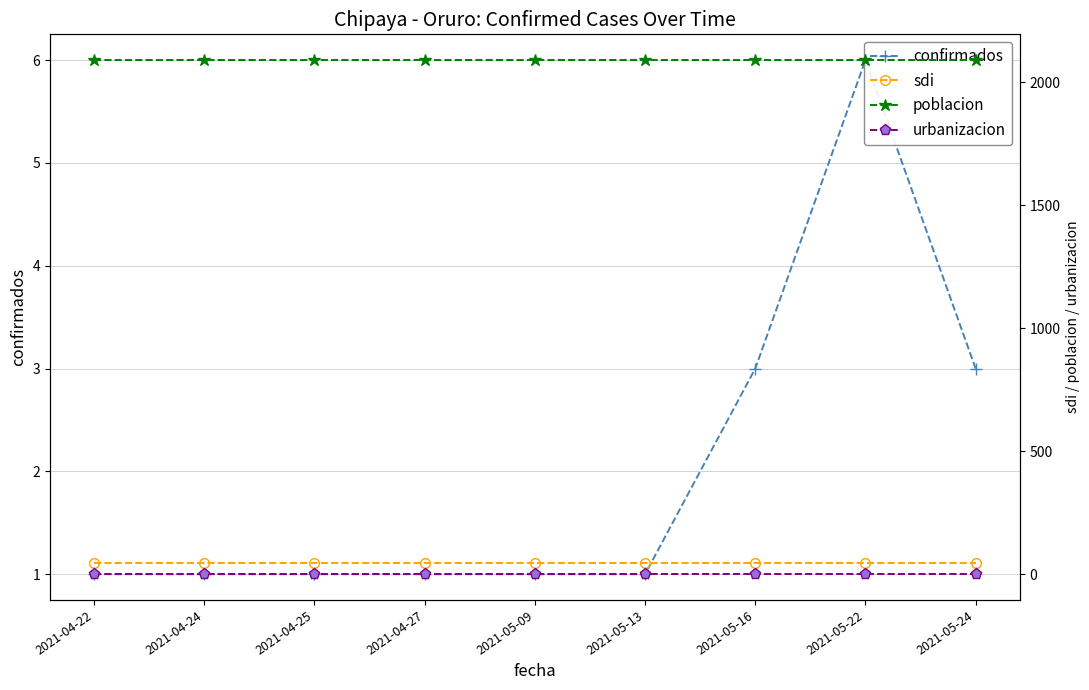

Is it true that confirmados equals 1.4 at 2021-04-24?

False